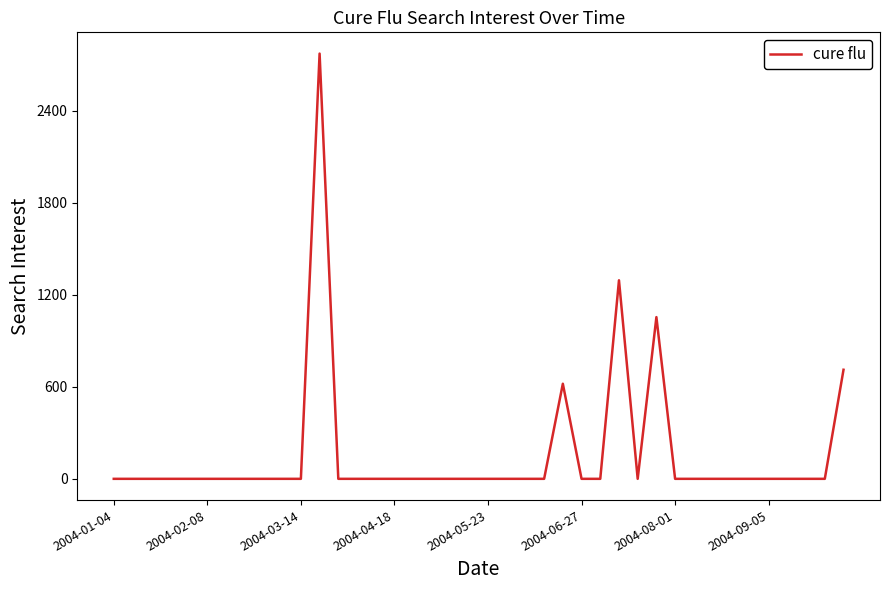

Count the number of values greater than 0.

5